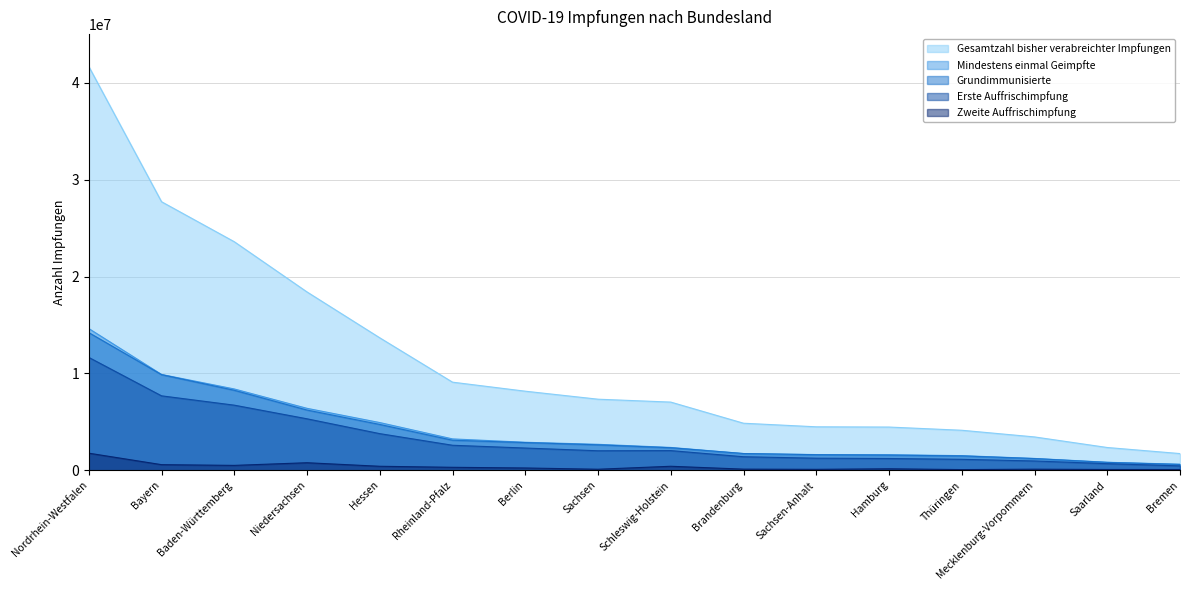

True or false: Grundimmunisierte has a value of 1602428 at Sachsen-Anhalt.

True